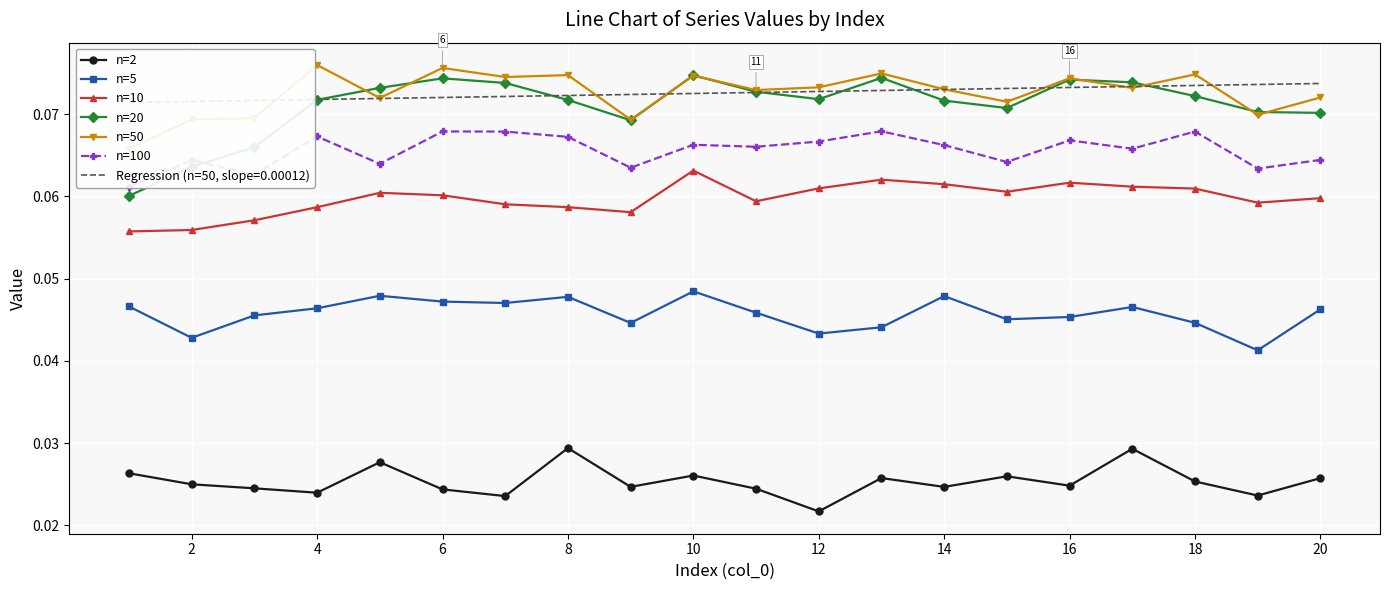

What is the value of the n=100 point at the 10th from the left?

0.1